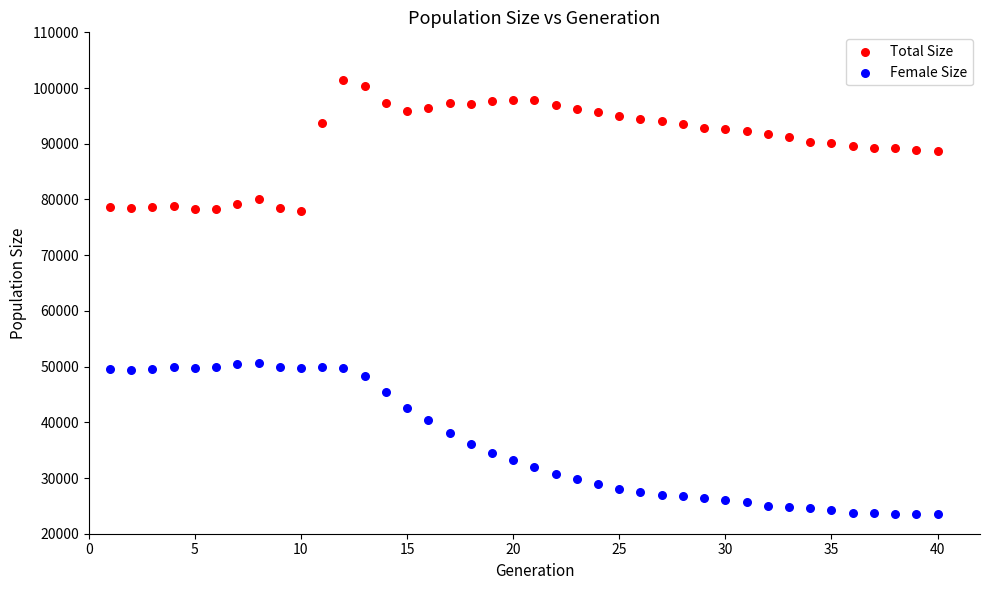

Which series reaches the minimum Y coordinate?

Female Size